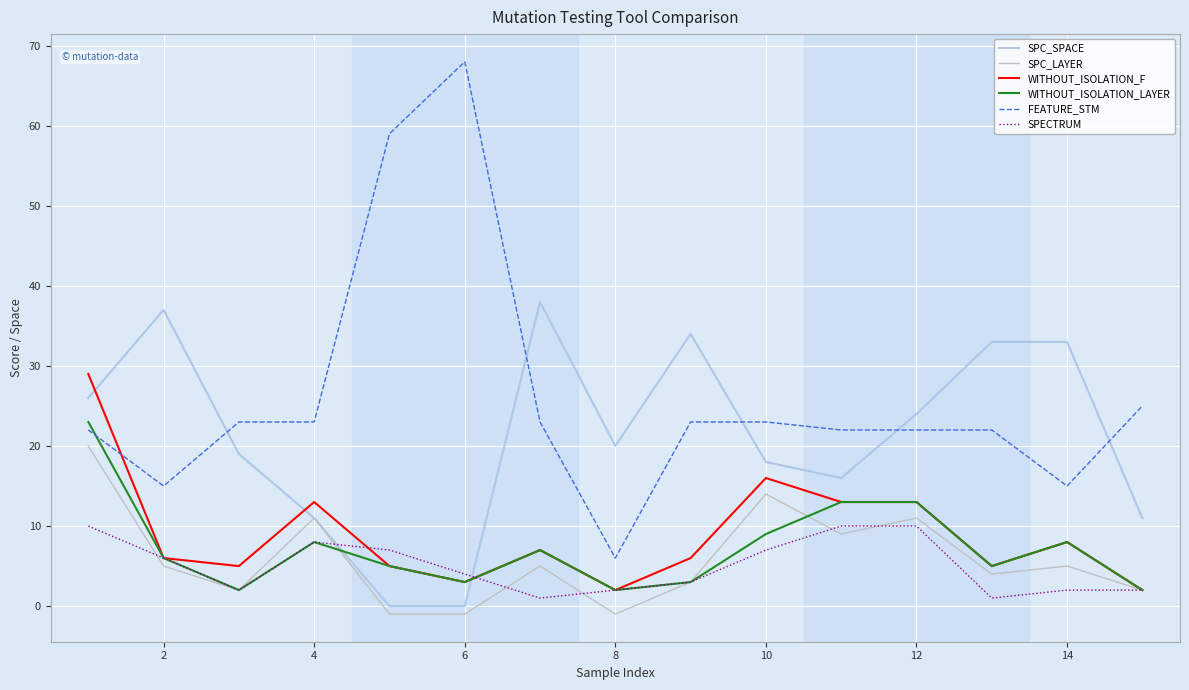

What is the highest value of the SPECTRUM series?

10